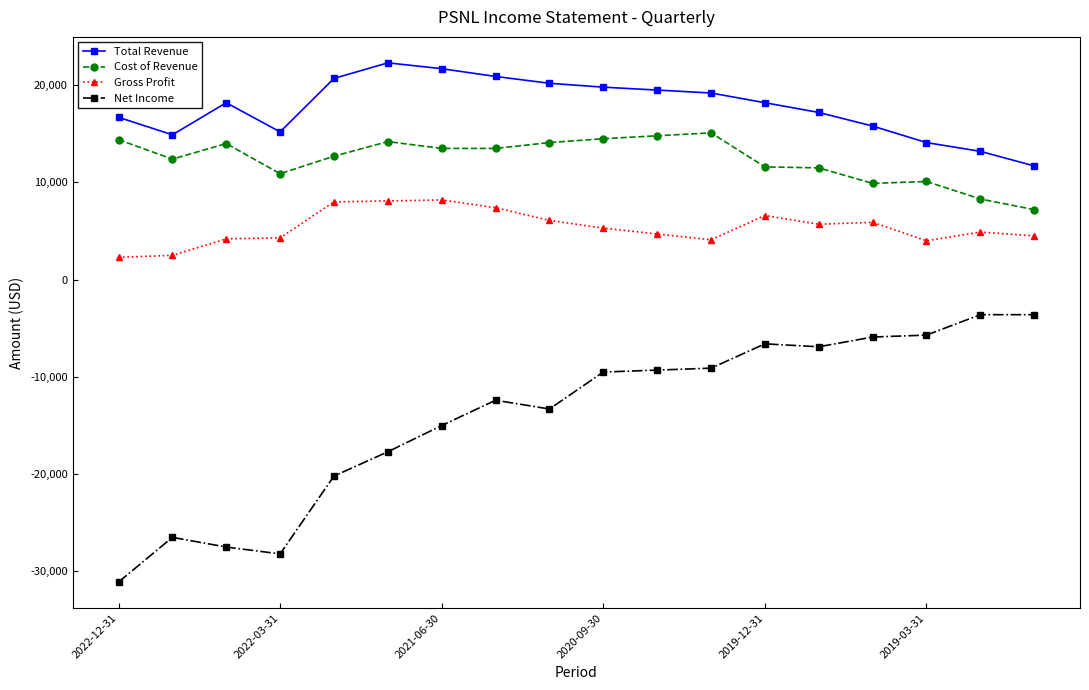

How many categories are shown in the chart?

18